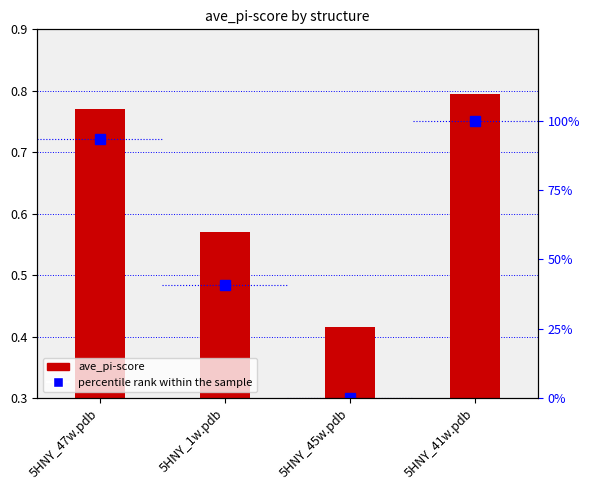

The value of percentile rank within the sample at 5HNY_41w.pdb is 176.1. True or false?

False